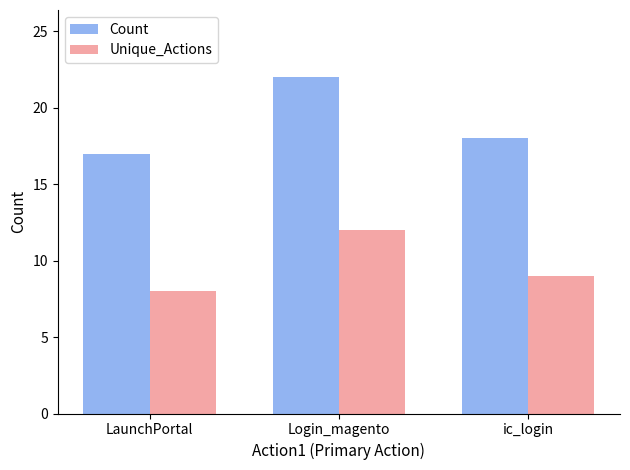

Reading left to right, what are all the values shown in this chart?

Count: LaunchPortal=17	Login_magento=22	ic_login=18
Unique_Actions: LaunchPortal=8	Login_magento=12	ic_login=9